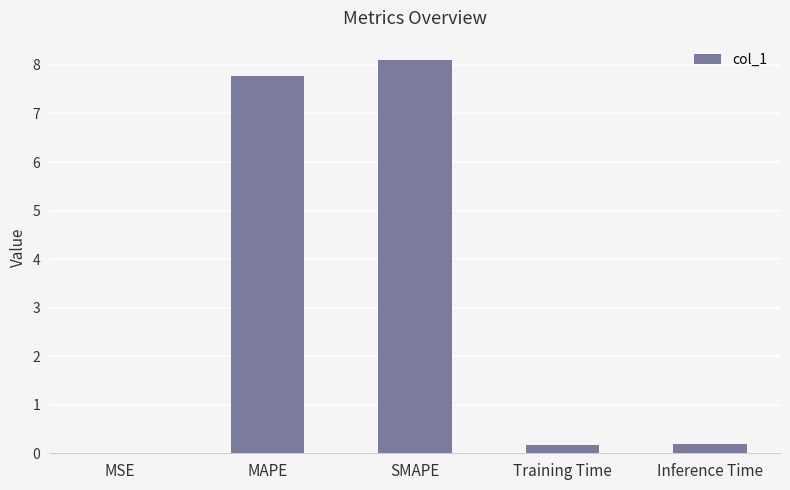

What is the sum of the values at Inference Time and Training Time?

0.4